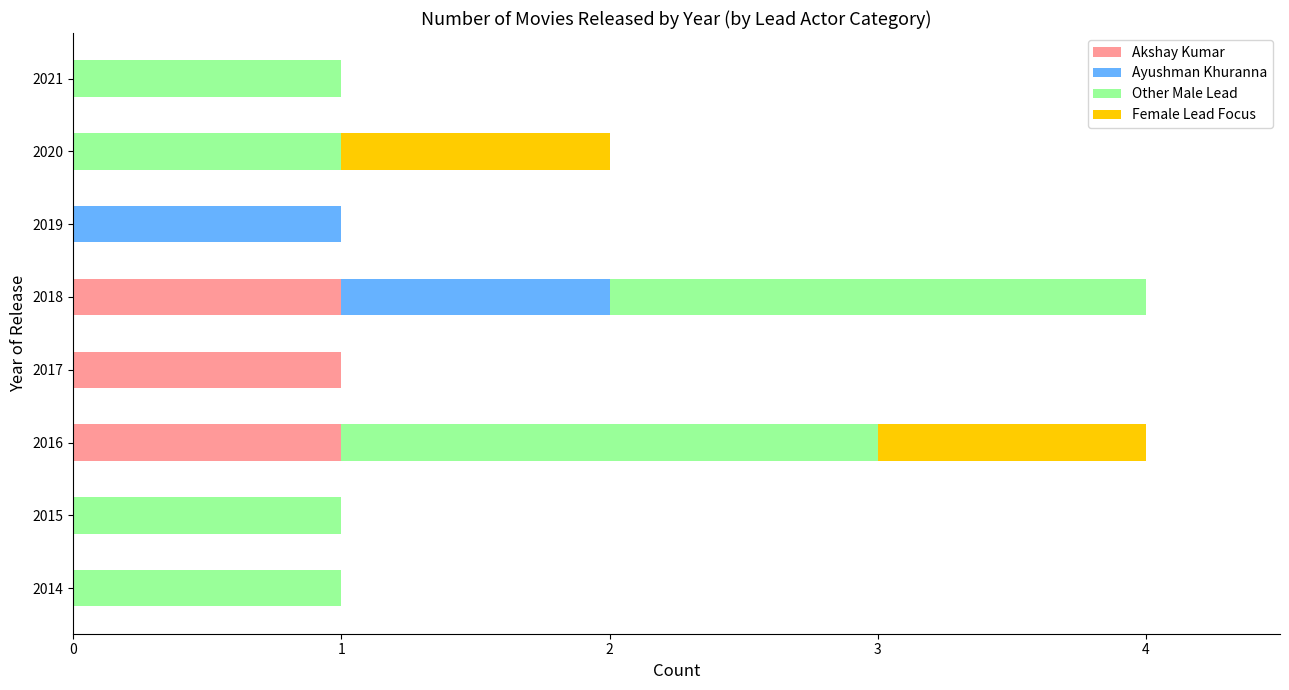

Is it true that Akshay Kumar equals 2 at 2018?

False